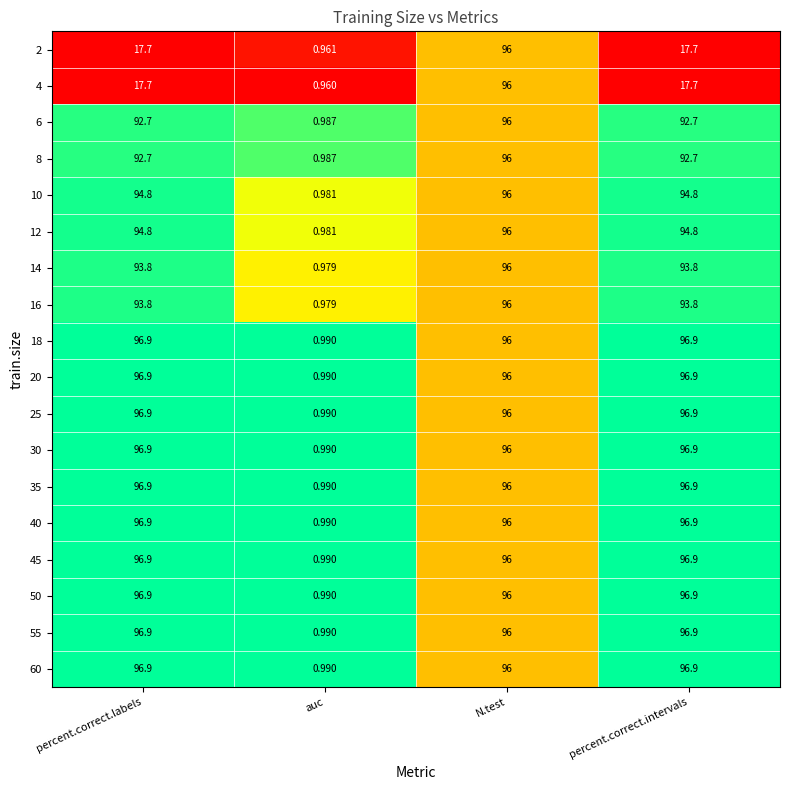

Which category has the lowest value across all series?

auc